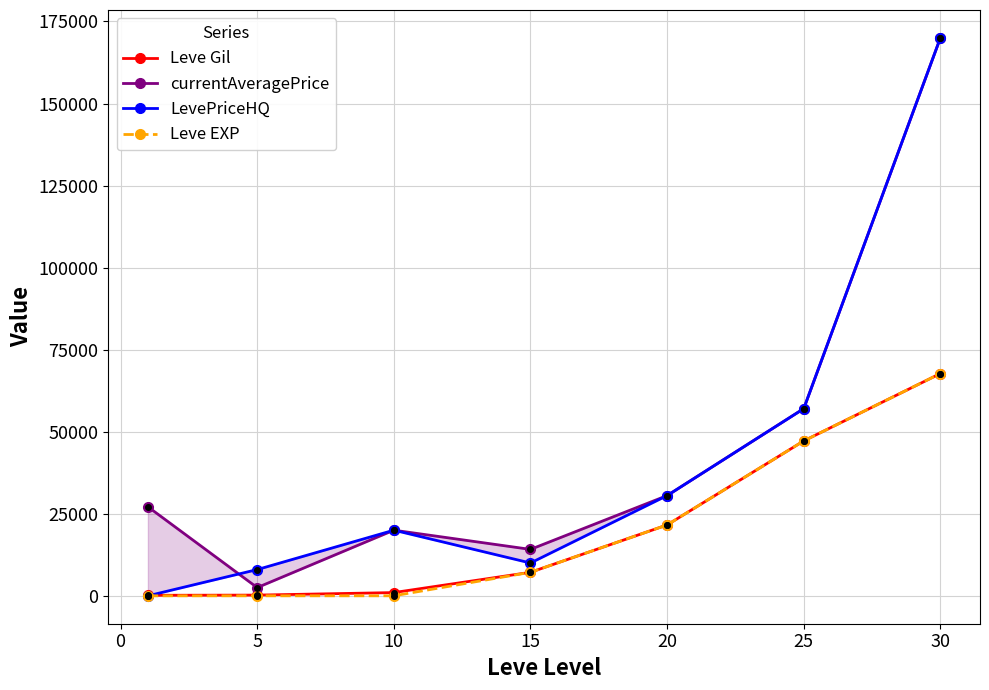

How many lines are shown in the chart?

4